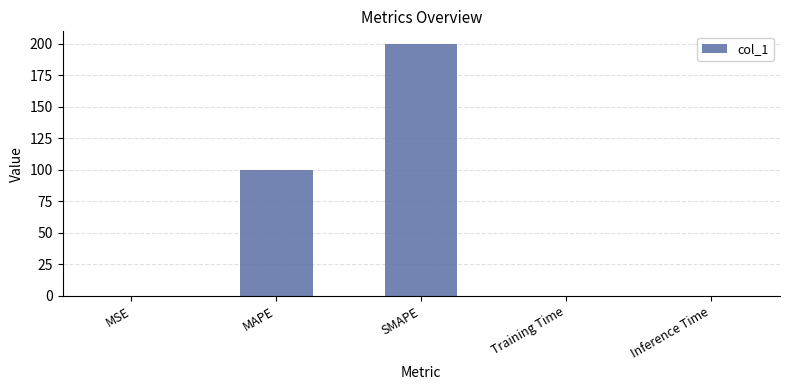

Are the bars horizontal?

No